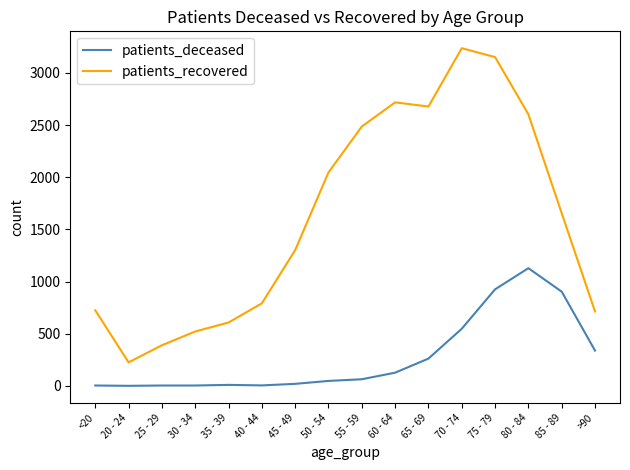

True or false: patients_deceased has a value of 442 at 80 - 84.

False